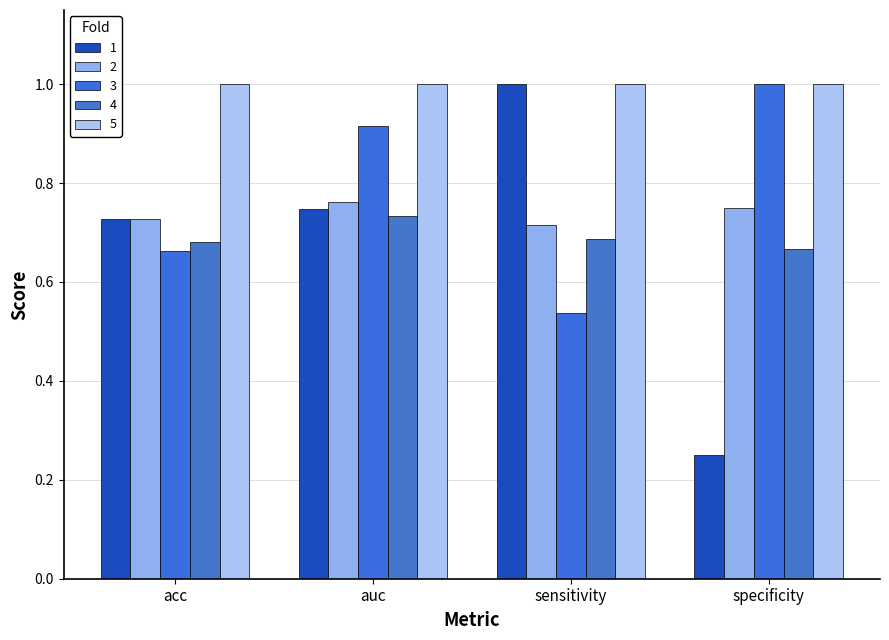

What is the value of the 2 bar at the 2nd from the left?

0.8